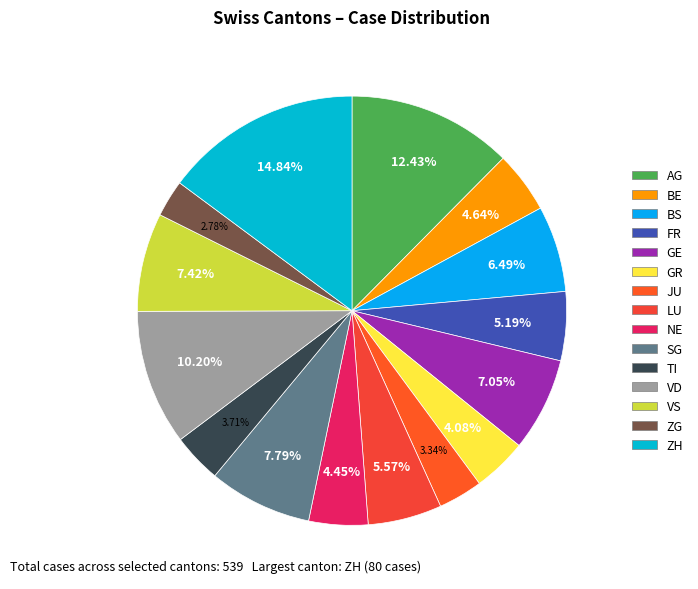

What percentage is the NE slice, to the nearest percent?

4%